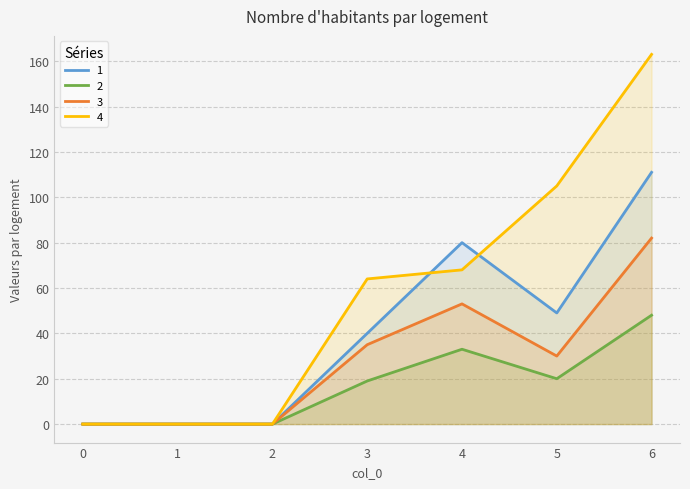

In 3, how many points are higher than both neighbors (excluding endpoints)?

1